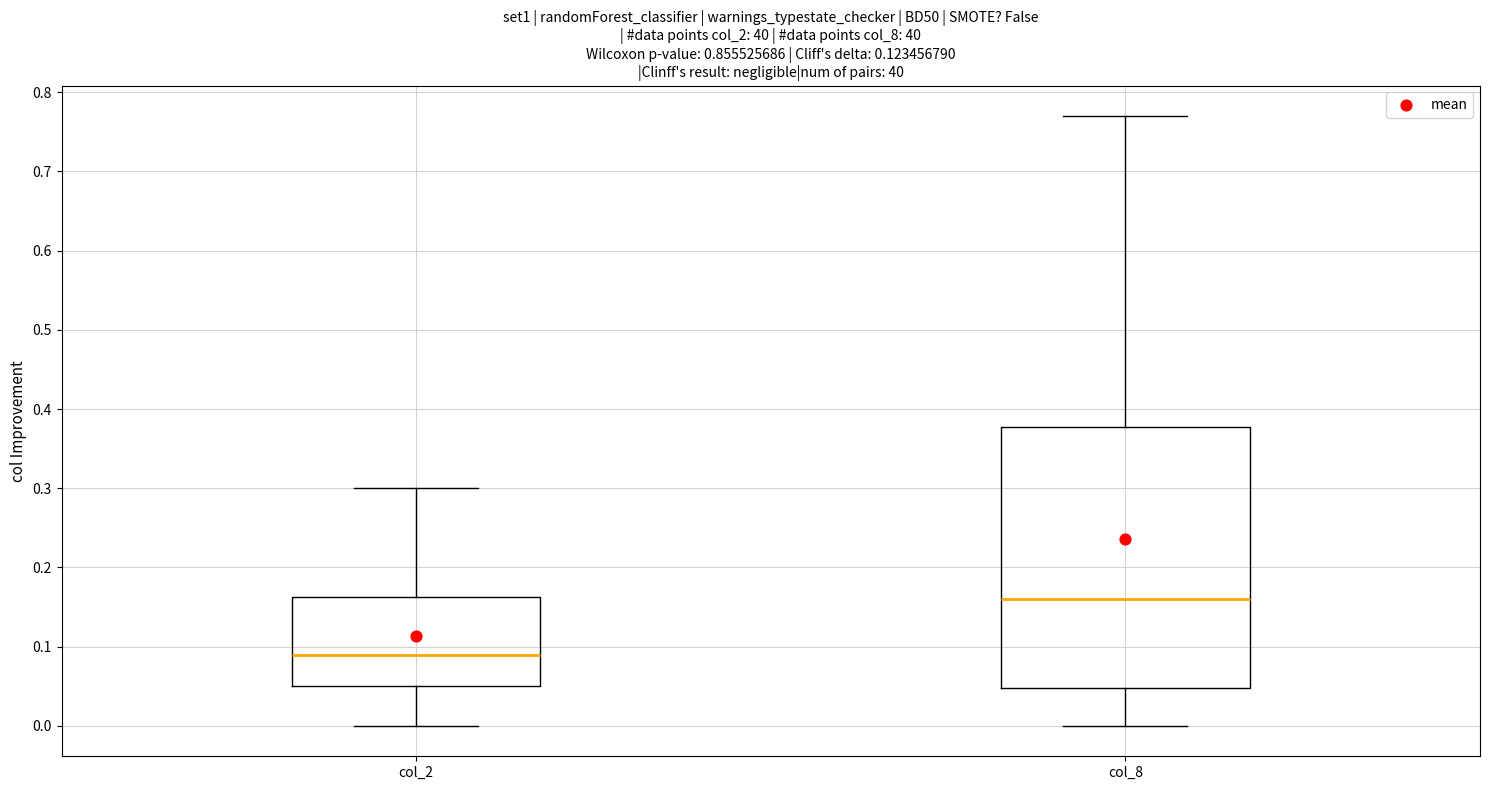

Which box is the tallest, from its lower edge to its upper edge?

col_8